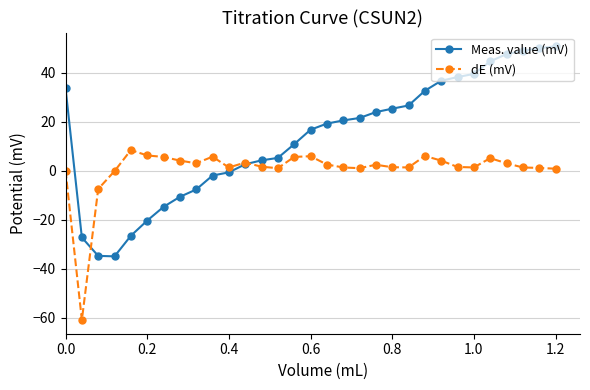

How many lines are shown in the chart?

2